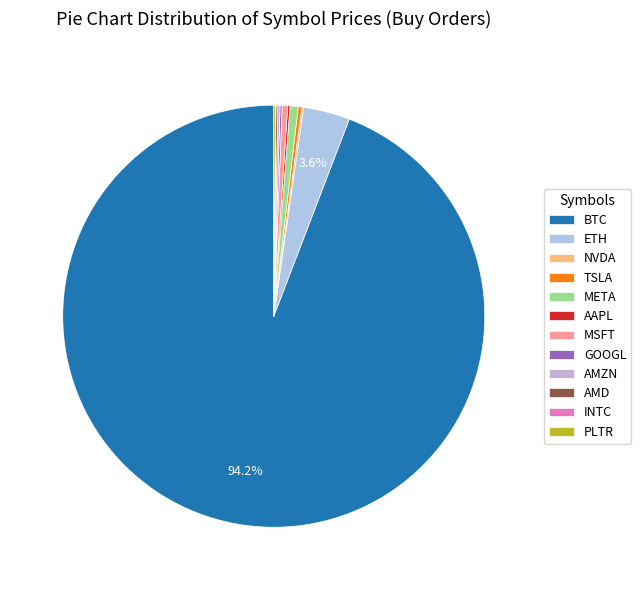

Is the sum of AMD and AMZN greater than half?

No